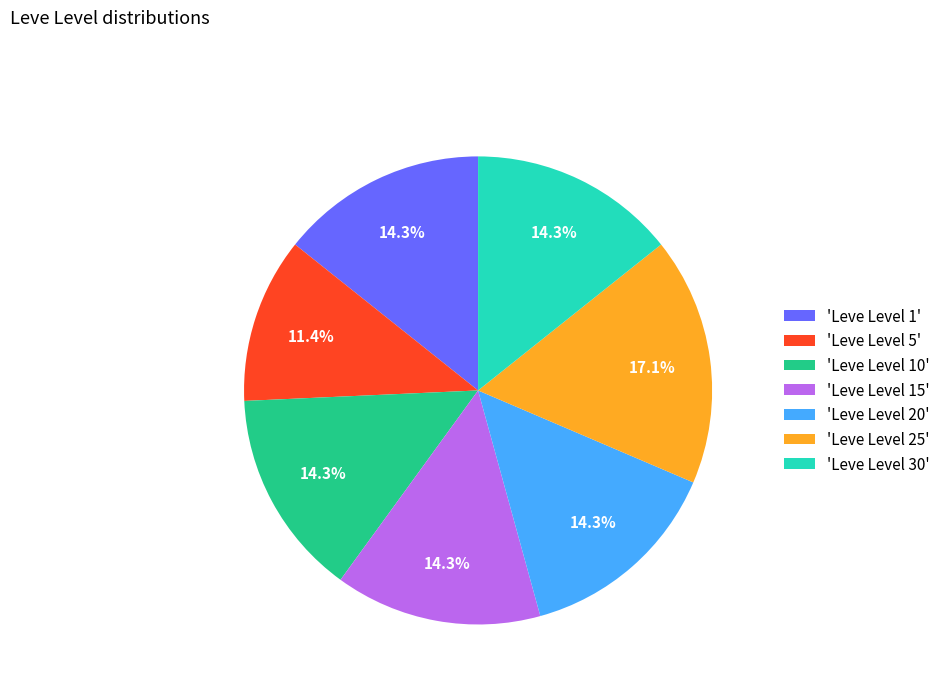

Is there a majority slice in this chart?

No